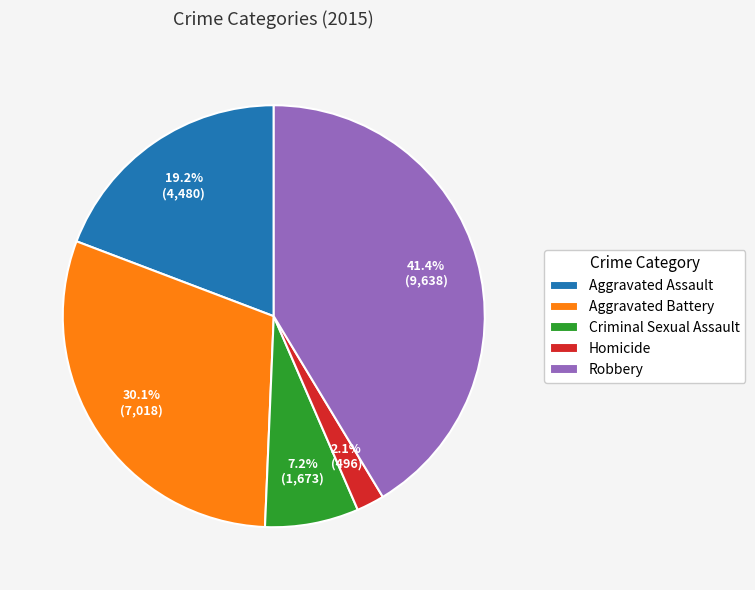

True or false: Aggravated Assault accounts for 25% of the total.

False